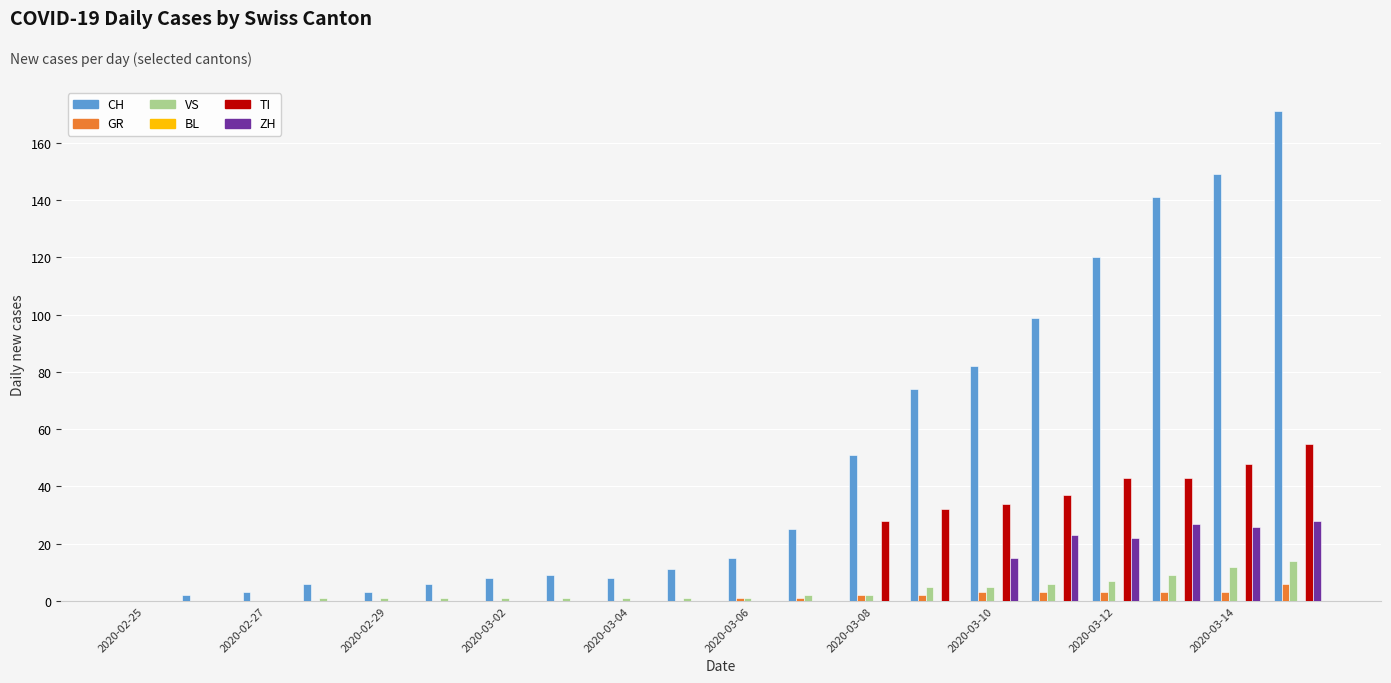

How many groups of bars are there?

20